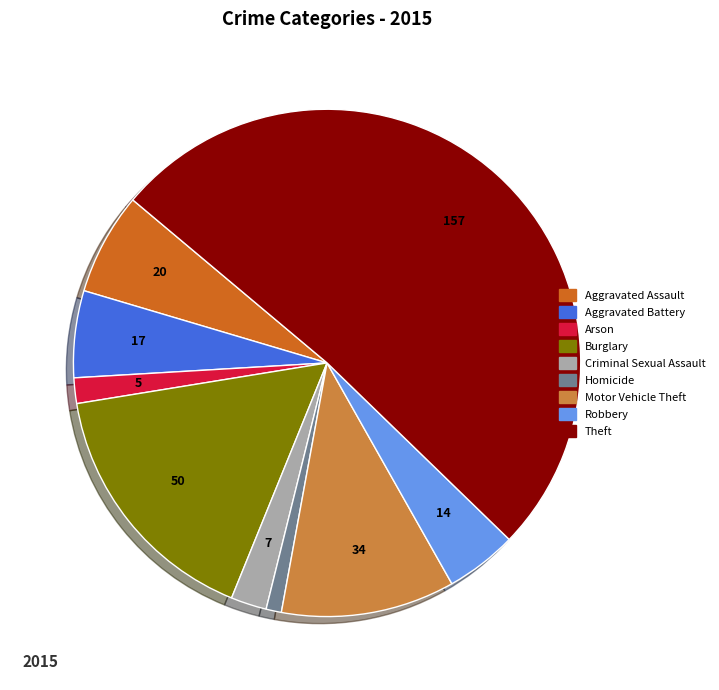

Is the sum of Homicide and Motor Vehicle Theft greater than half?

No